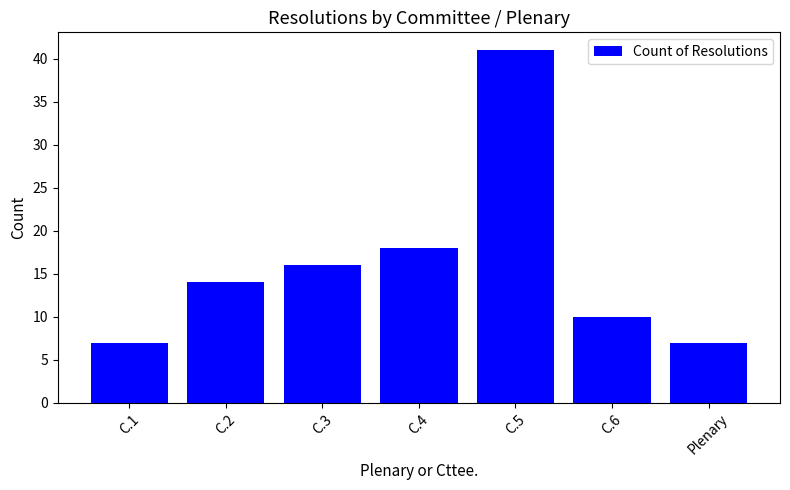

Is it true that the value at C.3 is 16?

True